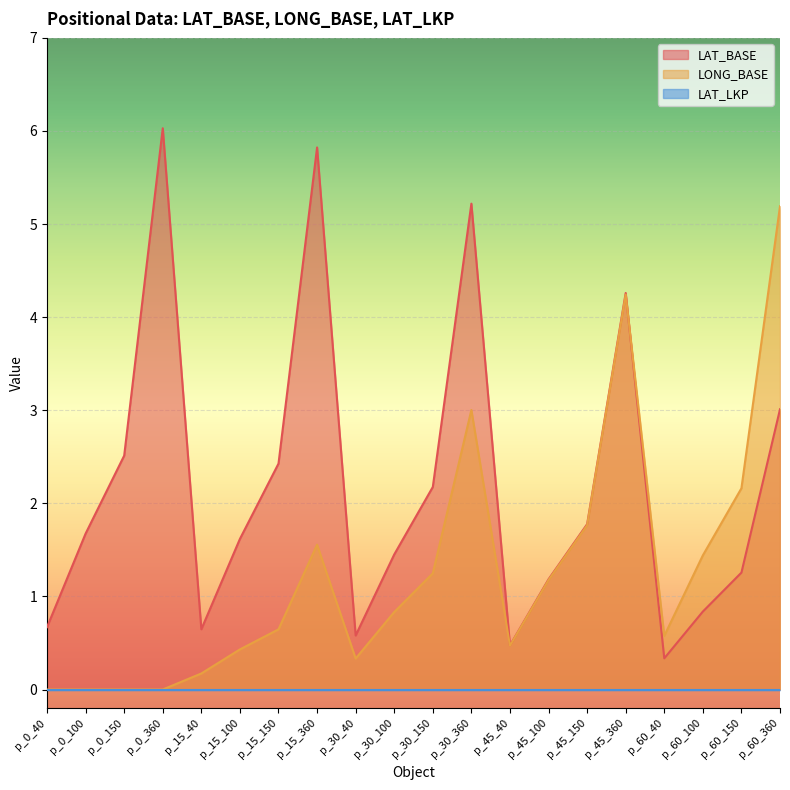

Is the value of LAT_BASE at p_30_100 greater than the value of LONG_BASE at p_0_100?

Yes